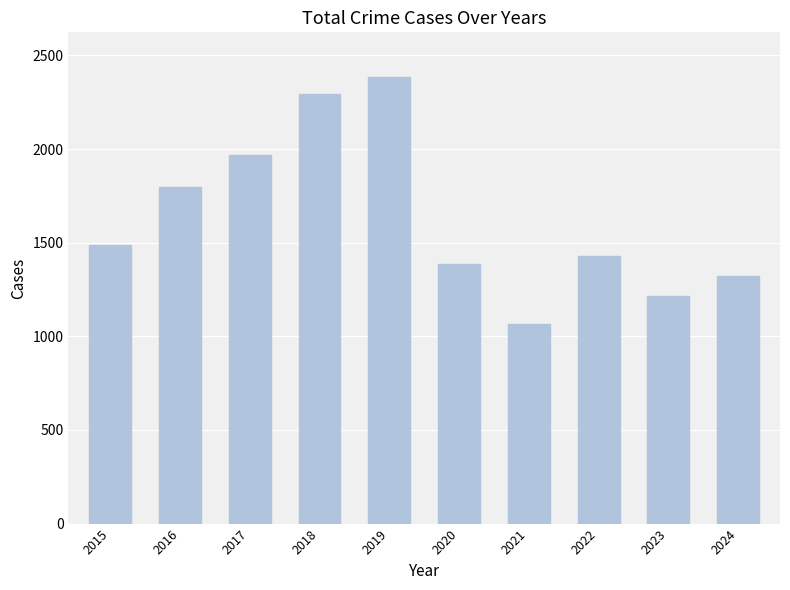

Where is the data nearest to the value 1725?

2016